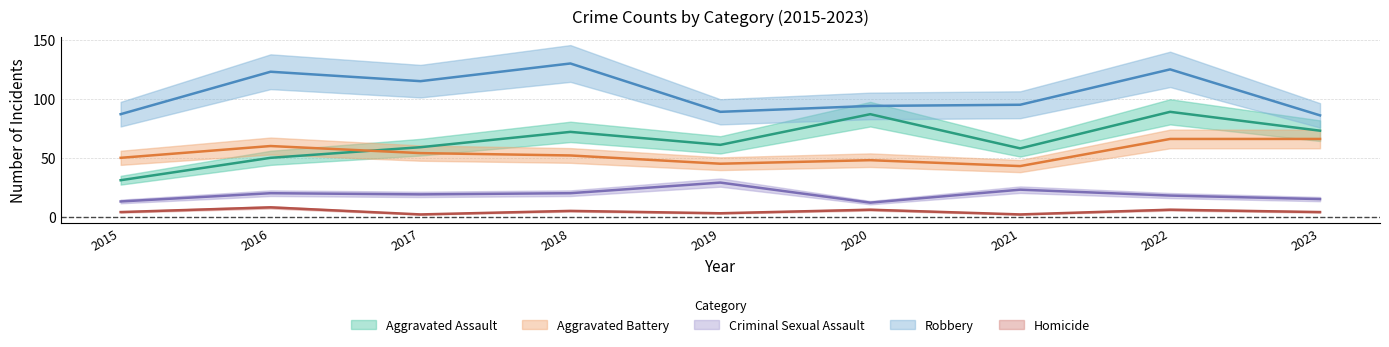

What is the approximate value of Robbery at 2015?

87